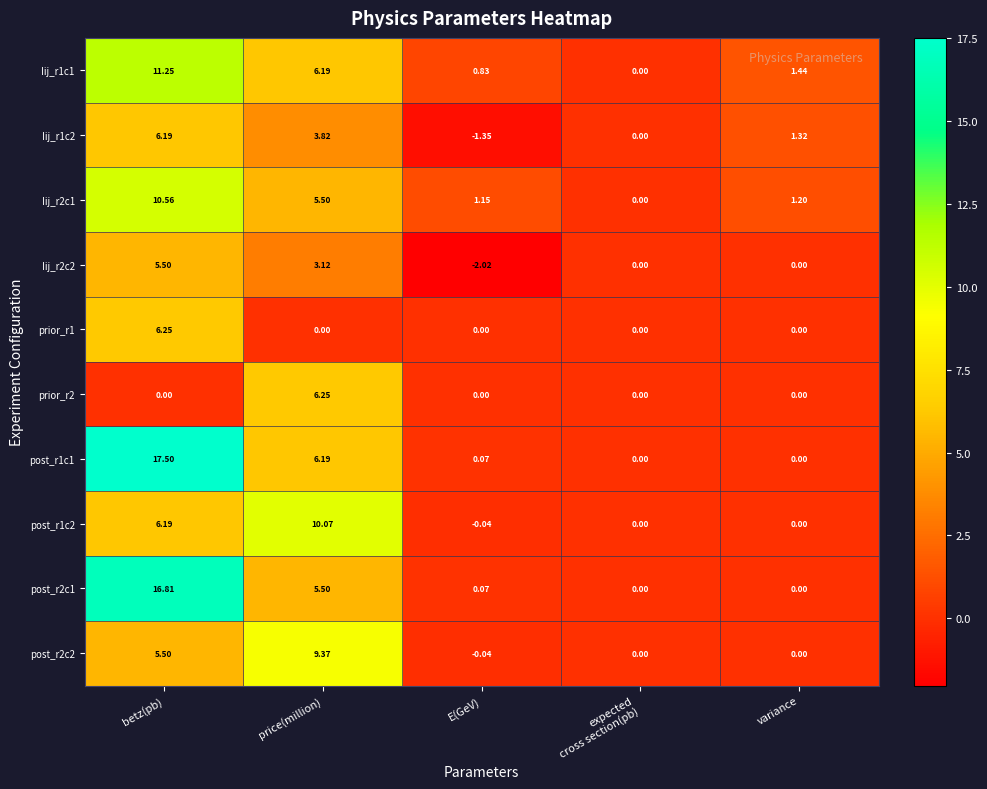

At which label does Iij_r1c1 first exceed 1?

betz(pb)